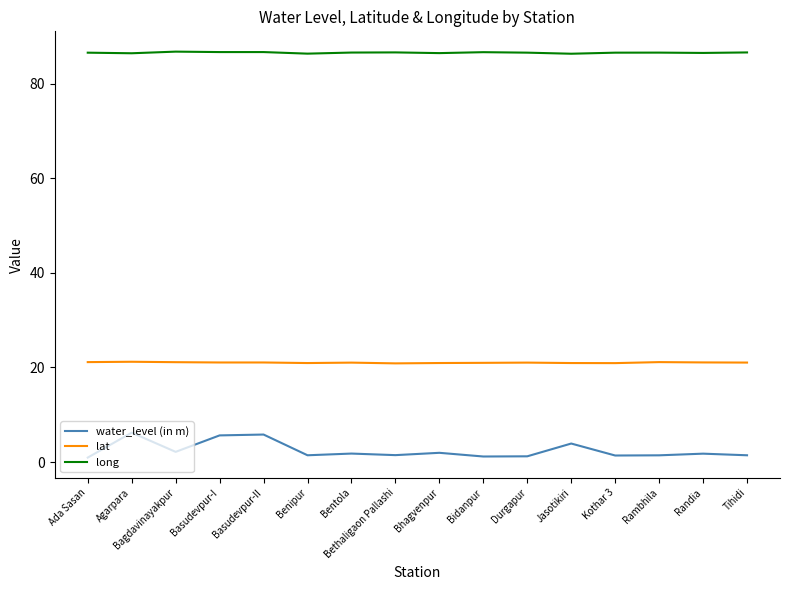

In water_level (in m), how many points are higher than both neighbors (excluding endpoints)?

6